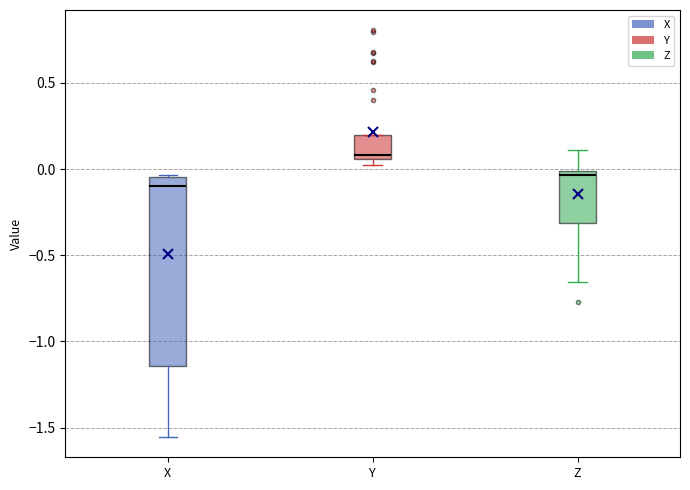

Comparing the boxes themselves (not the whiskers), which one is the tallest?

X